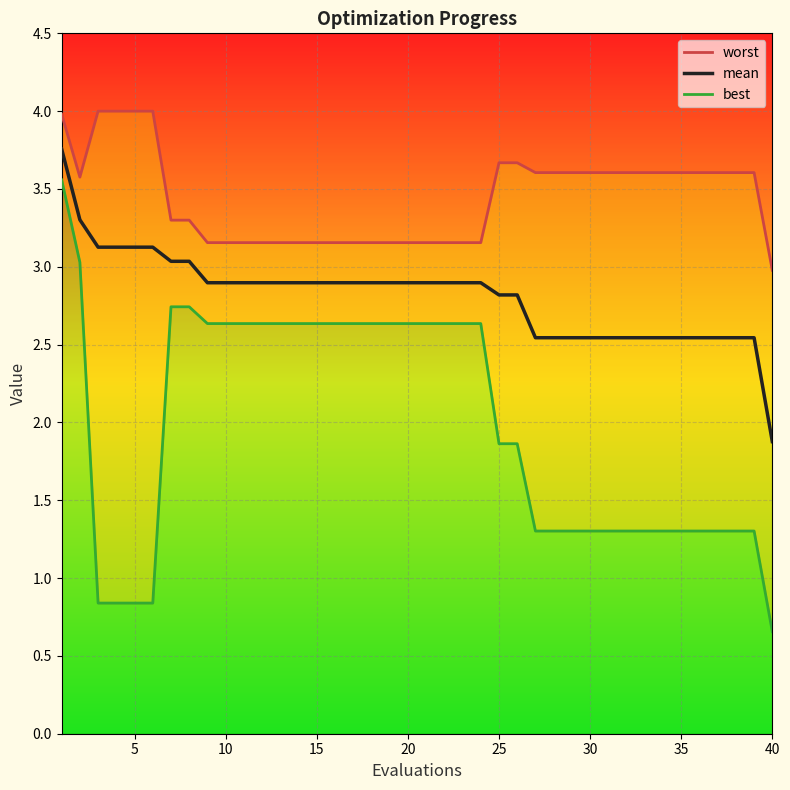

How many values in the mean series exceed 2?

39